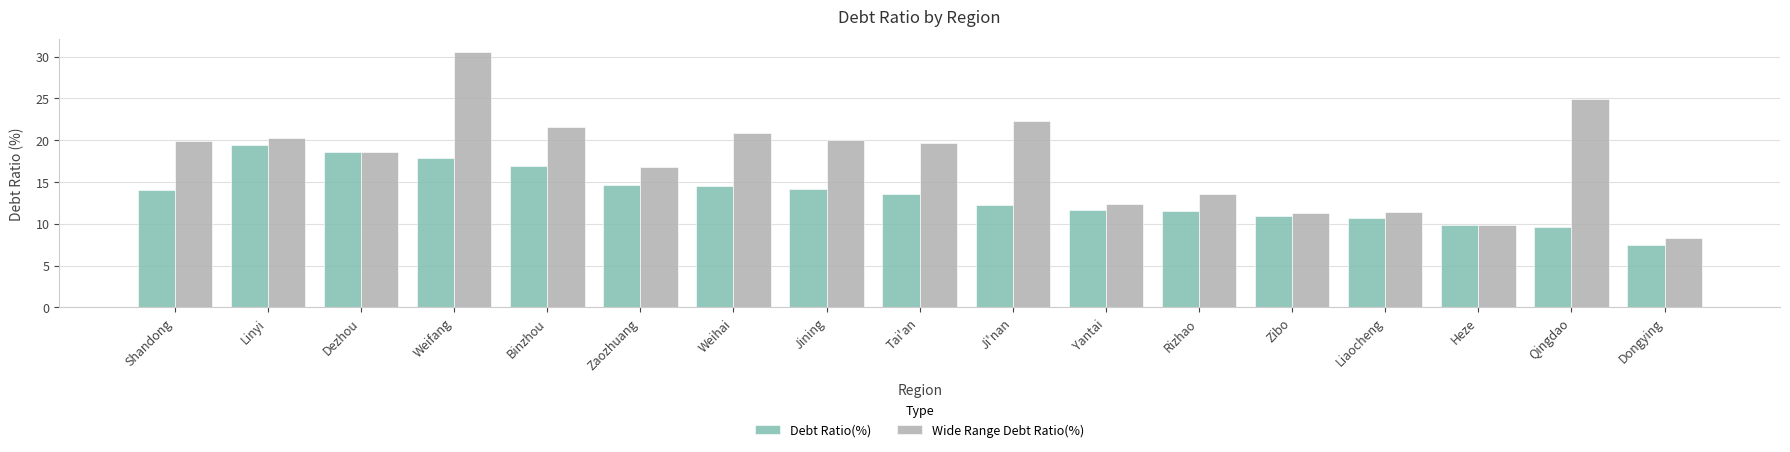

How many data points does each series have?

17